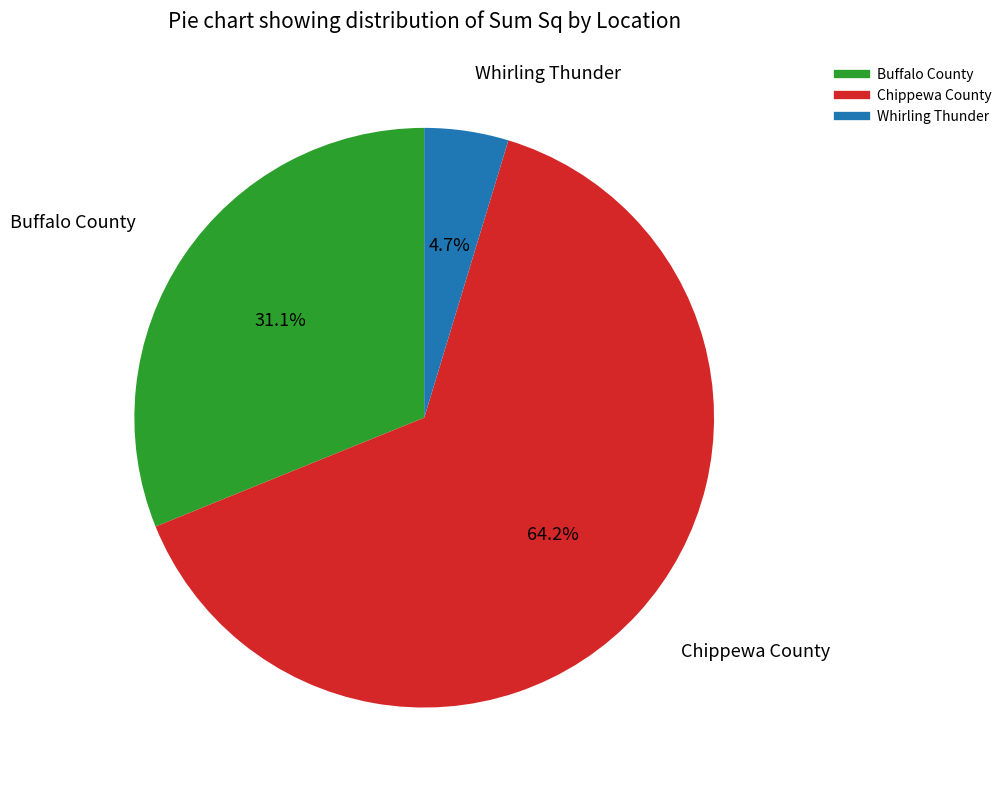

Which slice represents more than half of the pie?

Chippewa County